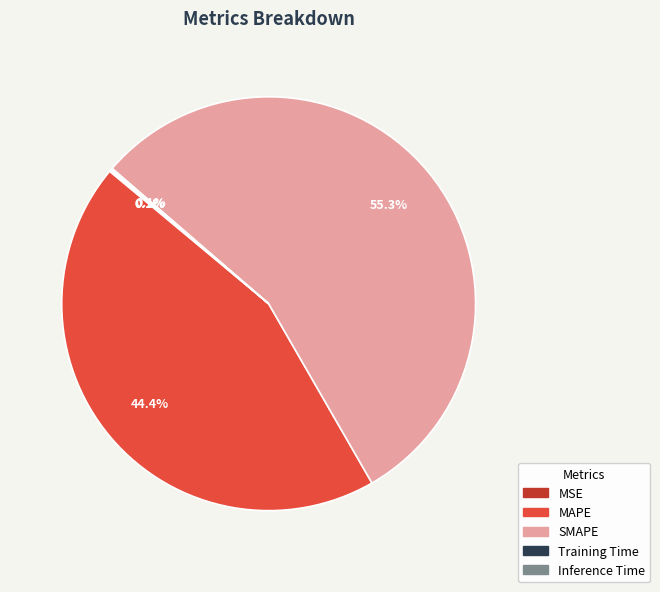

Which slice is the largest?

SMAPE